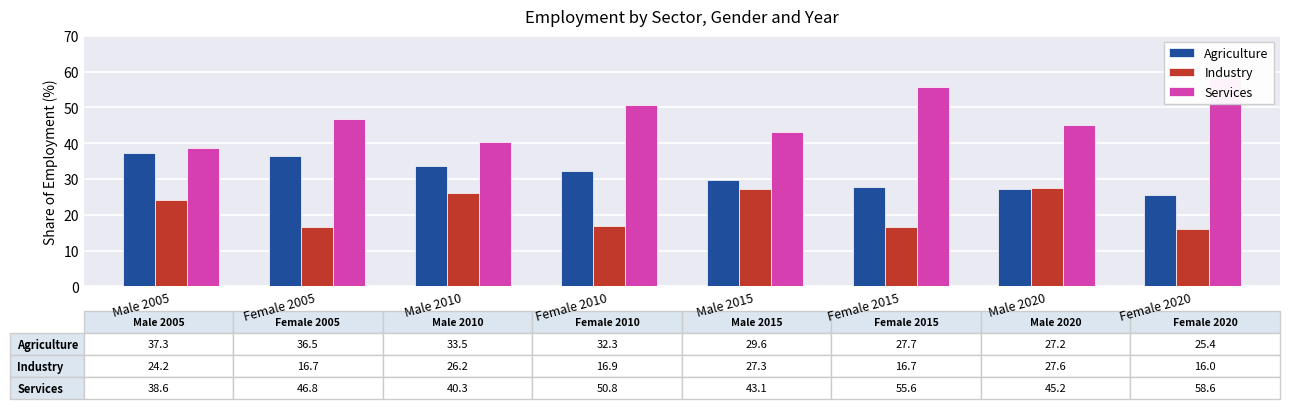

What is the greatest value displayed?

58.6